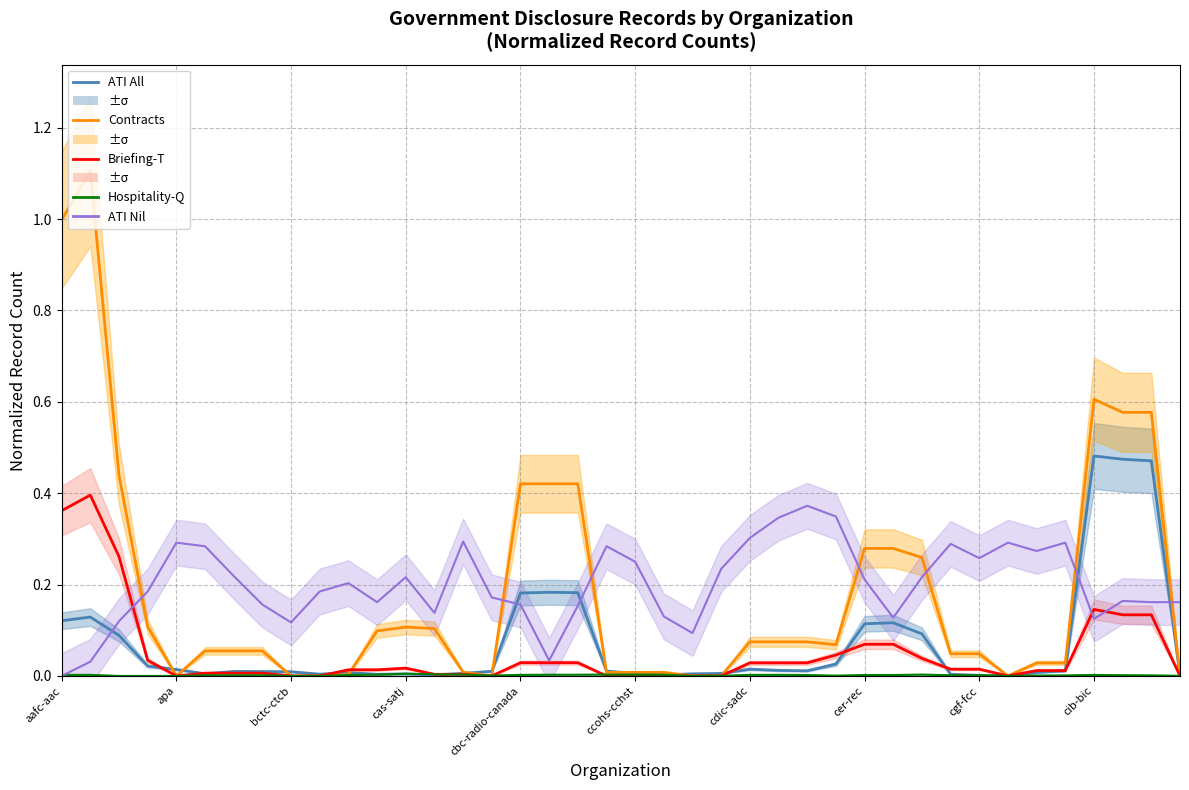

Which has a higher value, 14 or 29?

29